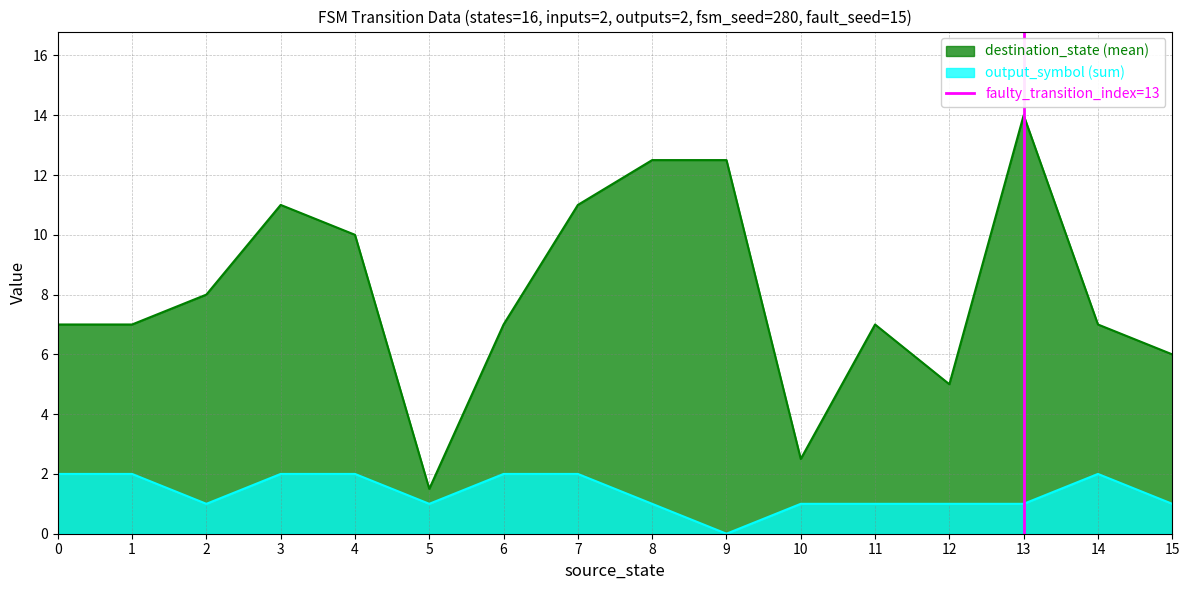

True or false: output_symbol (sum) and destination_state (mean) intersect in this chart.

False